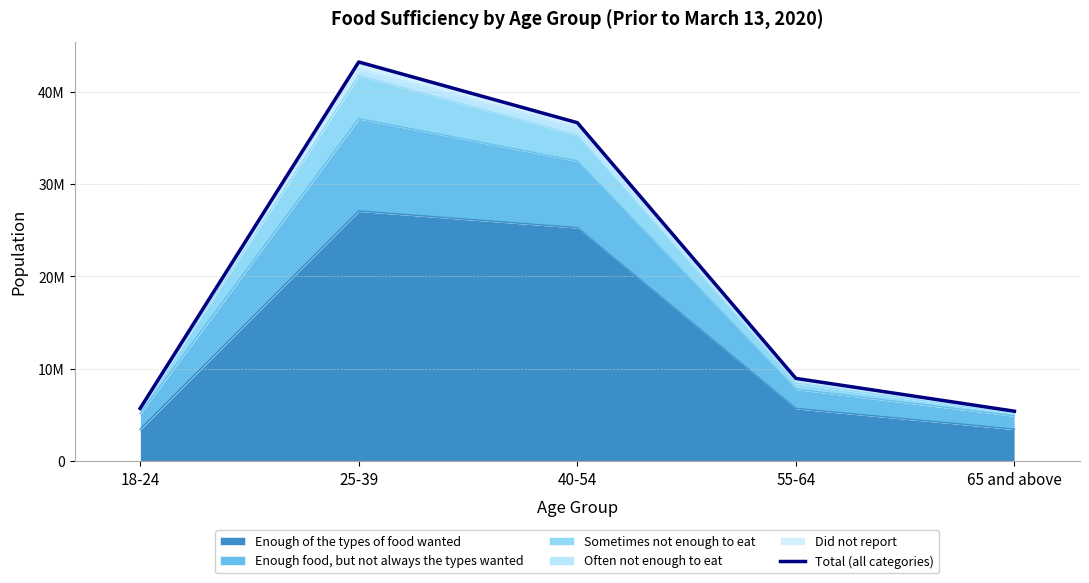

Where is the data nearest to the value 24313901?

40-54